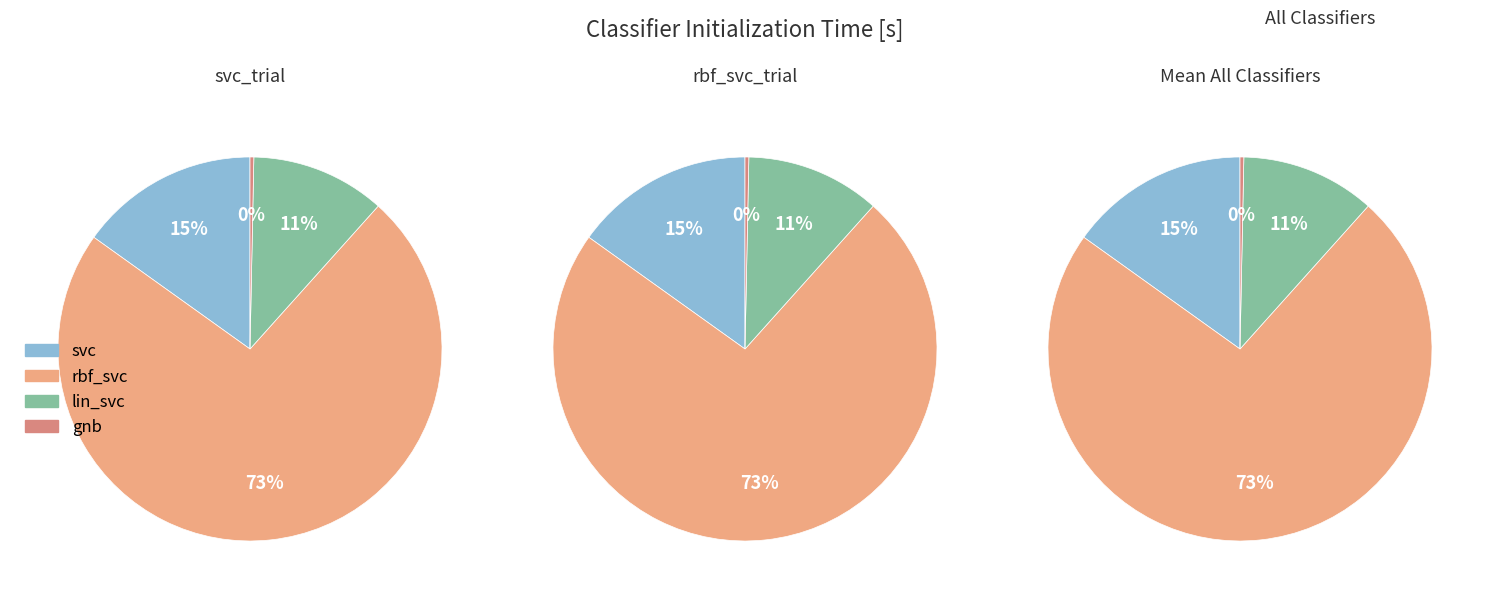

Count the number of slices in the pie.

4